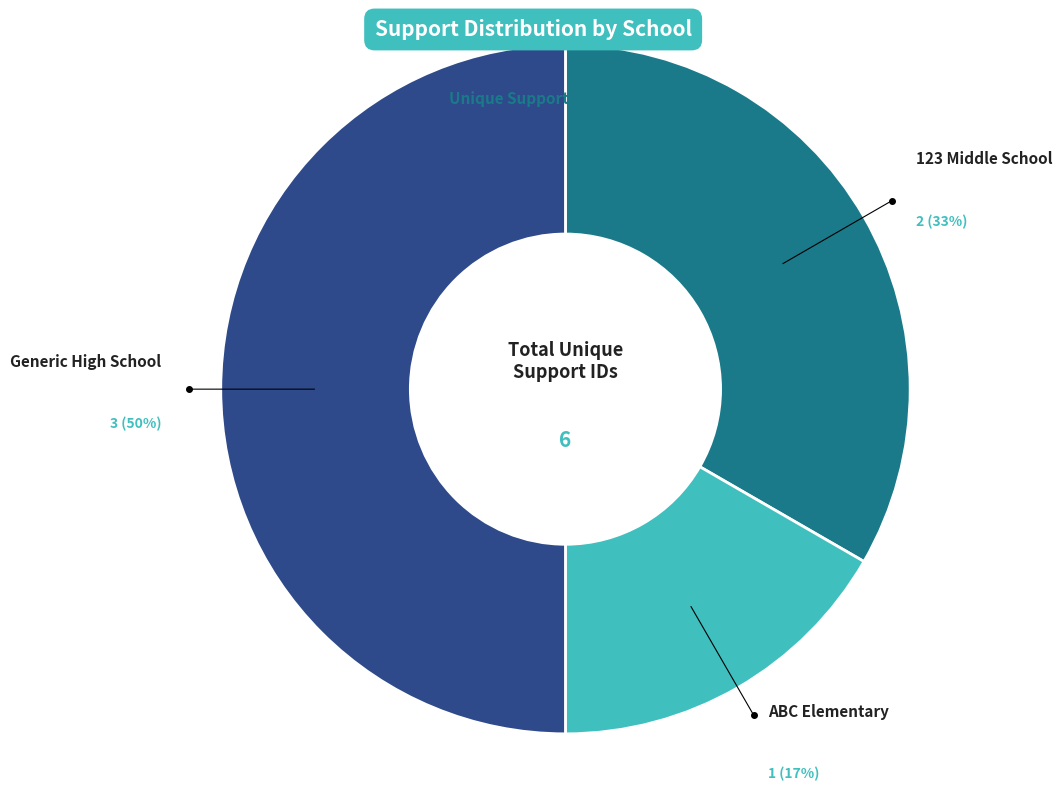

To the nearest percent, what is the difference between the largest and smallest slice percentages?

33%